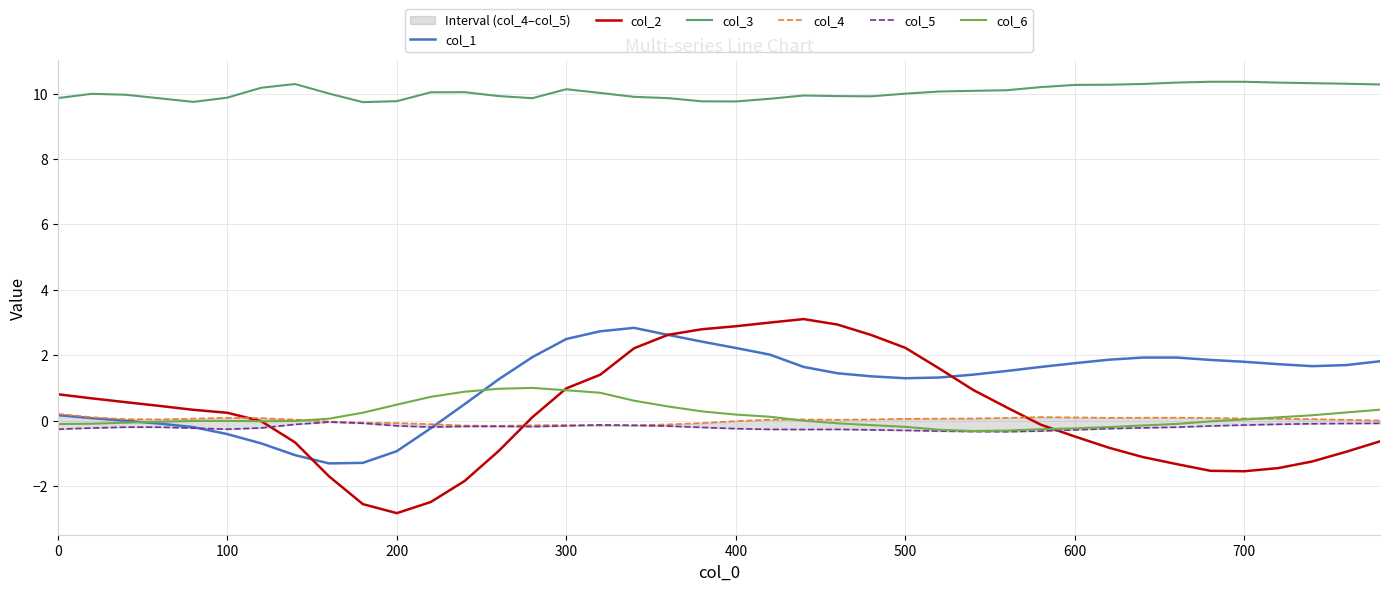

What is the maximum value for col_6?

1.0